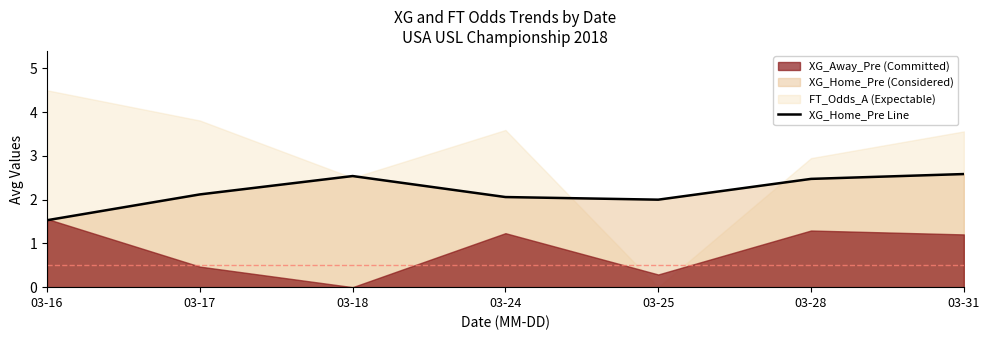

What is the ratio of the value at 03-28 to the value at 03-18?

1.0